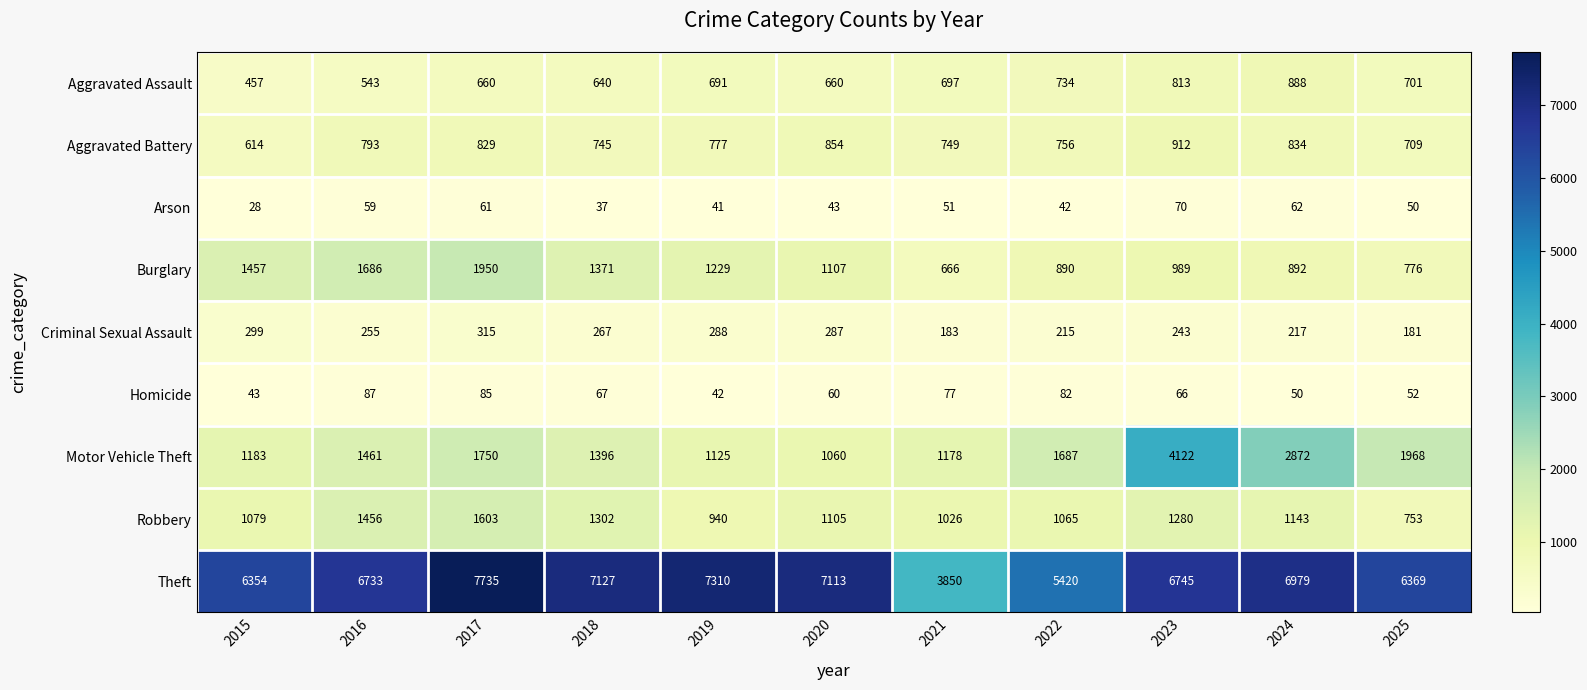

At how many categories does at least one series exceed 3315?

11